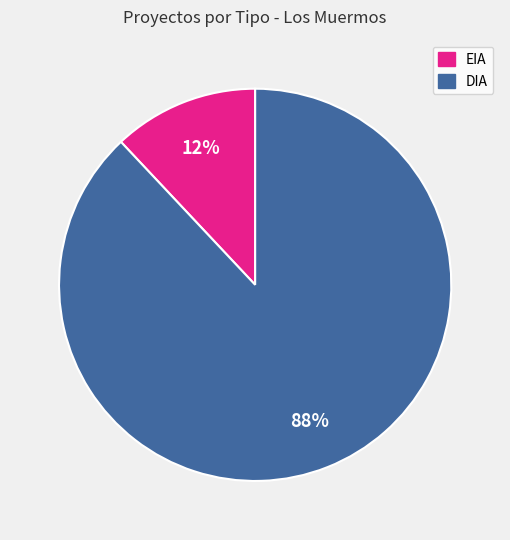

To the nearest percent, what is the average slice percentage?

50%